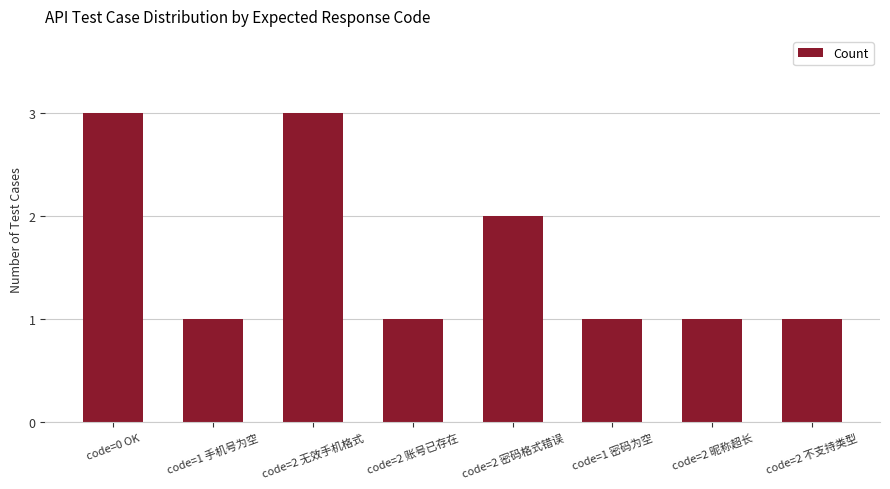

What is the maximum value shown in the chart?

3